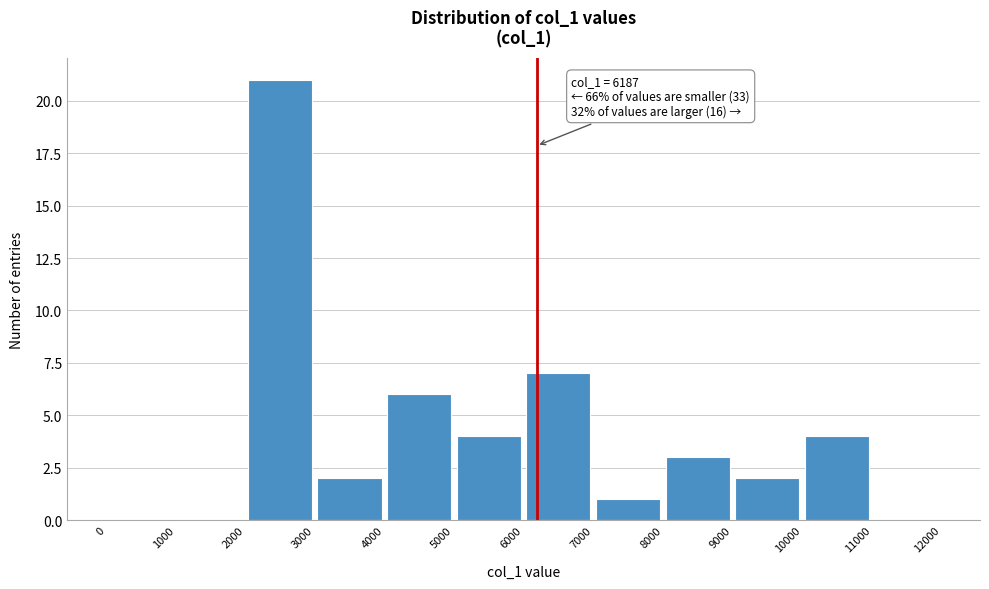

Over which range of the x-axis is the bar tallest?

2000 to 3000